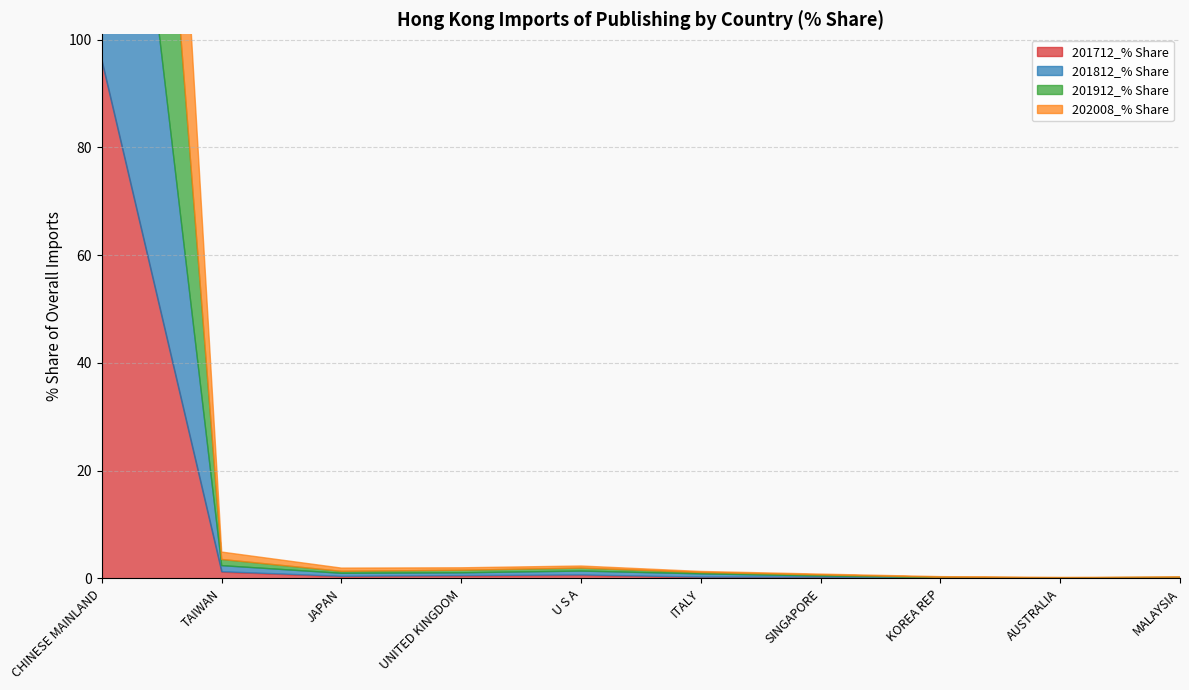

What value does the 201712_% Share series have at ITALY?

0.2